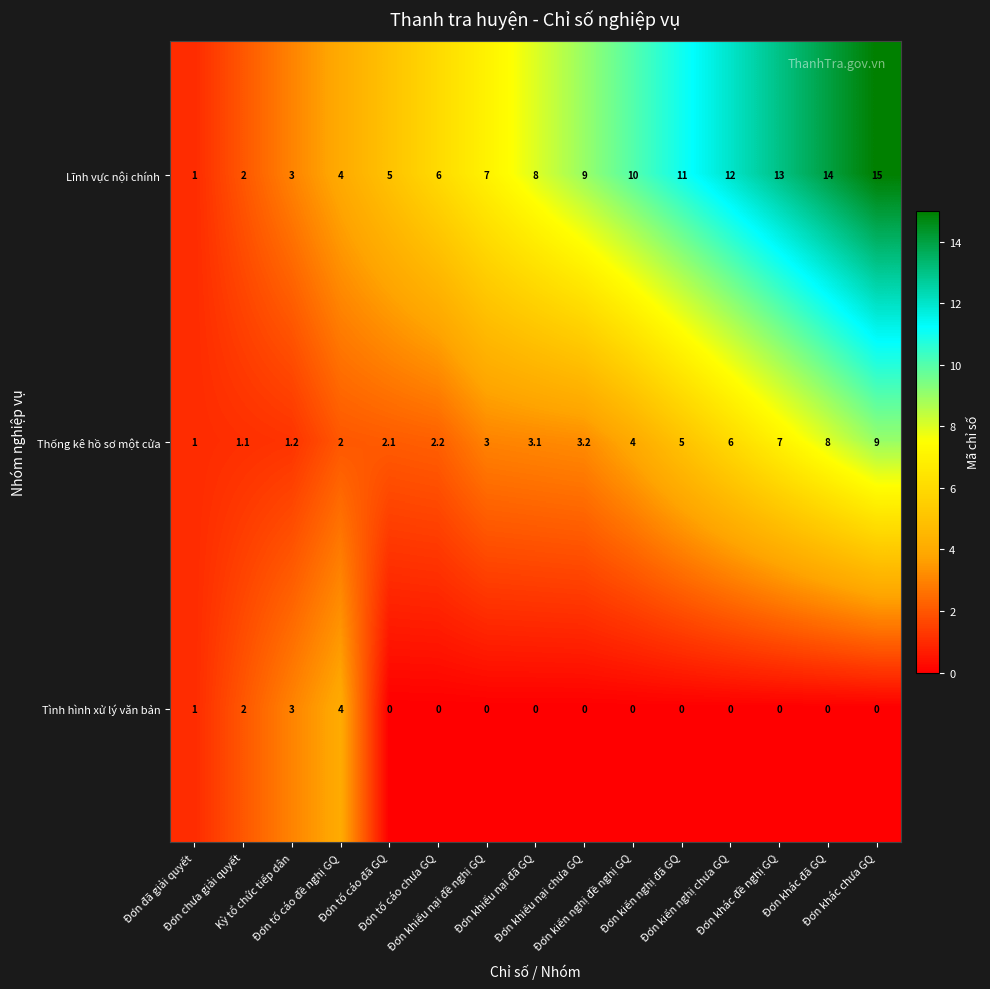

What is the sum of all Thống kê hồ sơ một cửa values?

57.9